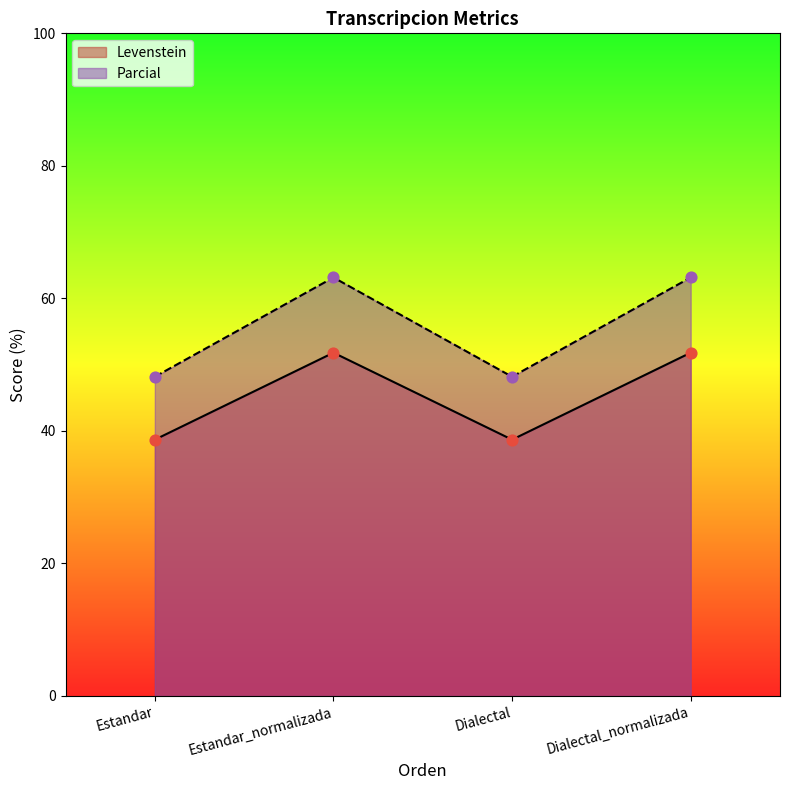

Which series has the largest total across all categories?

Parcial